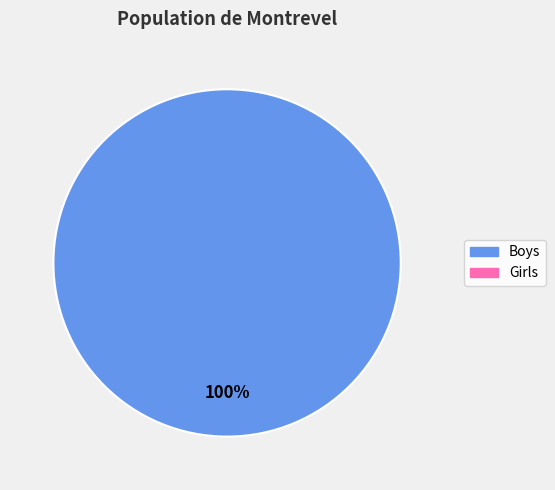

Is there a majority slice in this chart?

Yes